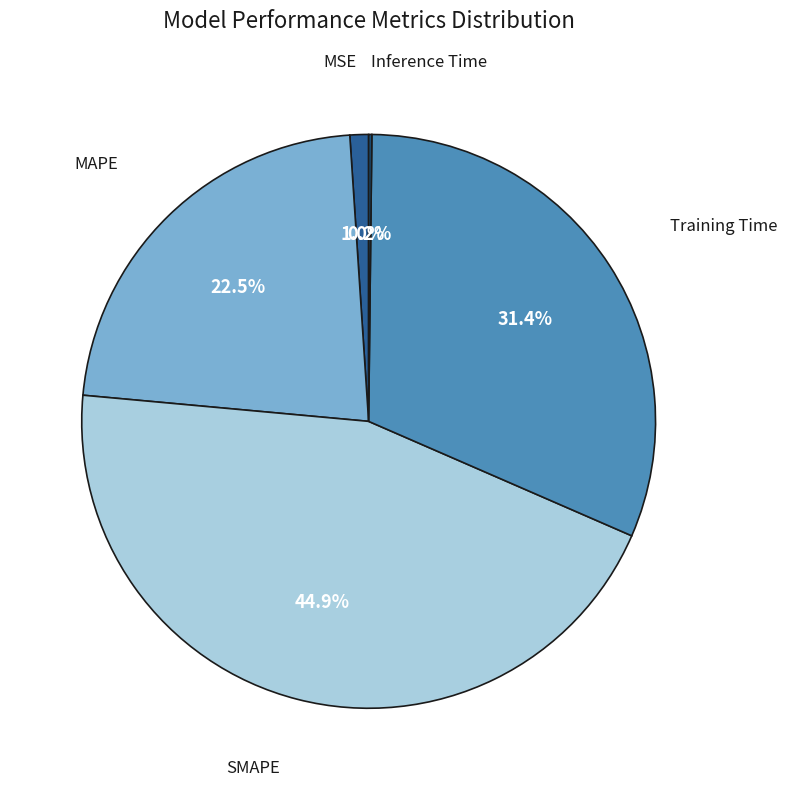

Does any single category account for the majority?

No